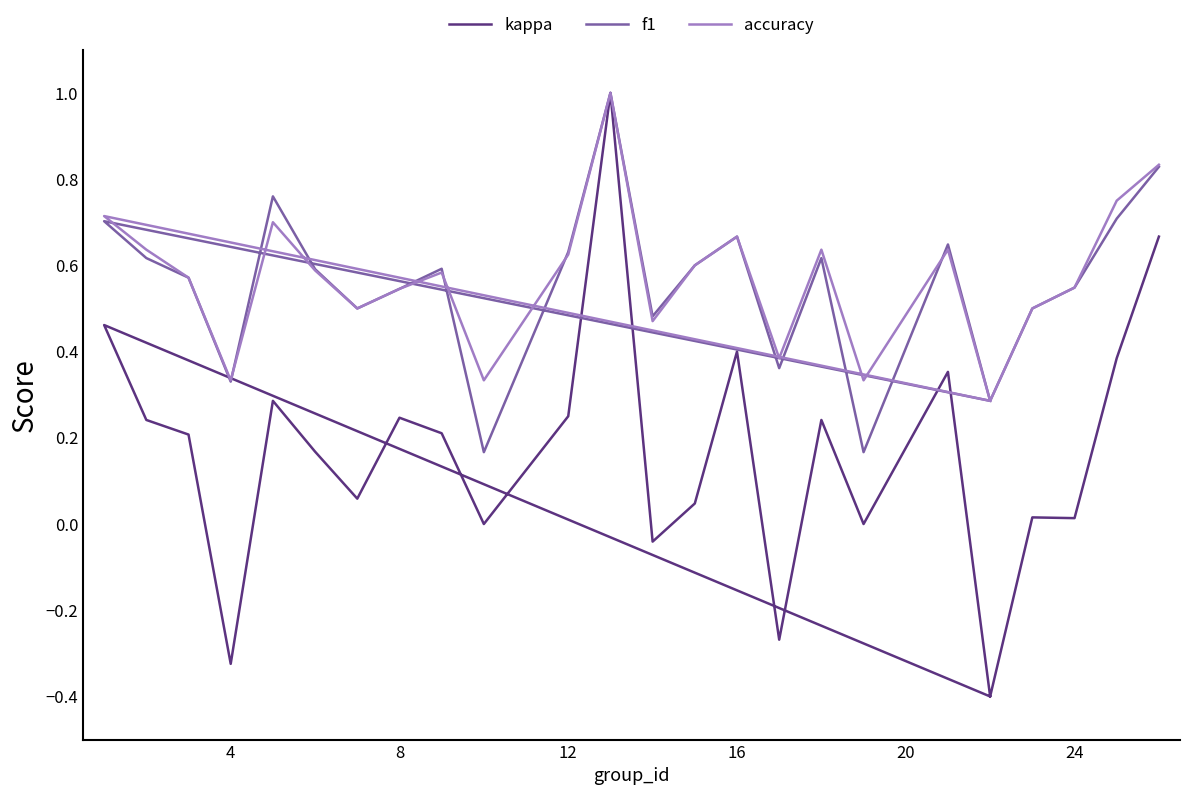

The value of f1 at 13 is 0.7. True or false?

False